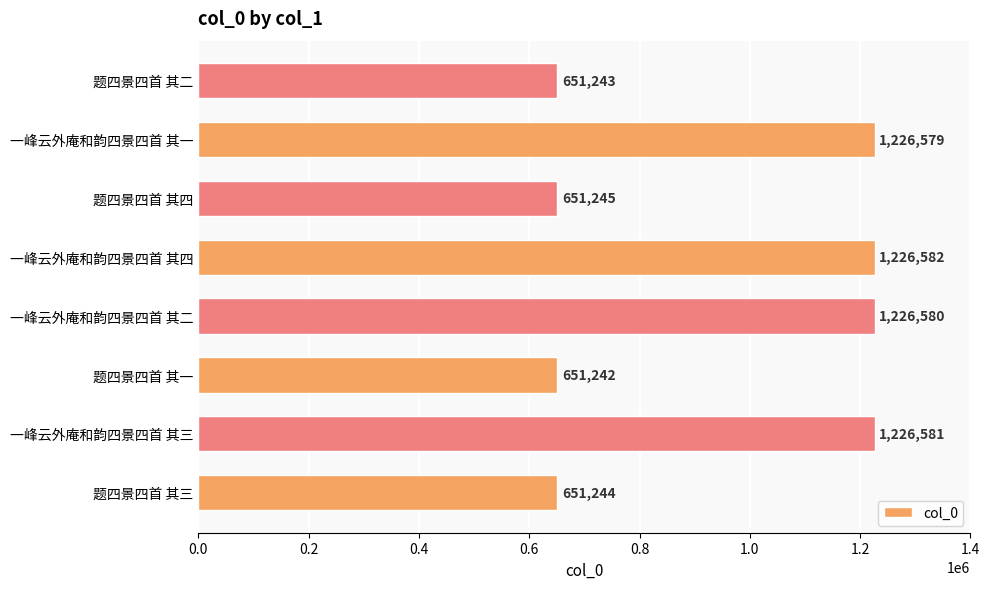

What is the ratio of the value at 题四景四首 其三 to the value at 一峰云外庵和韵四景四首 其一?

0.5